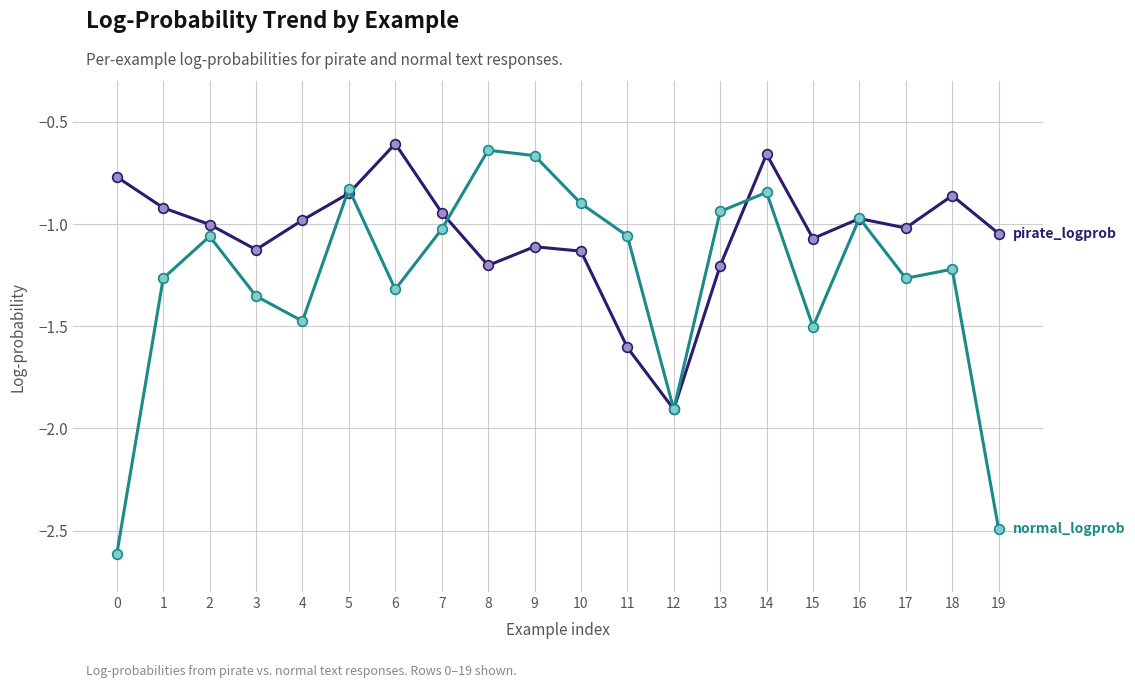

What is the spread (max minus min) of values at 15?

0.4